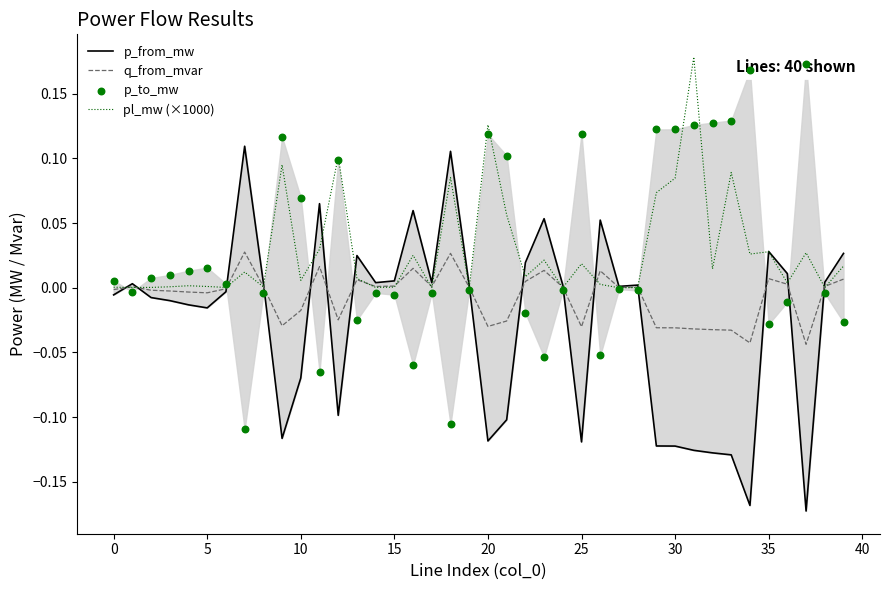

Which series has the largest total across all categories?

pl_mw (×1000)